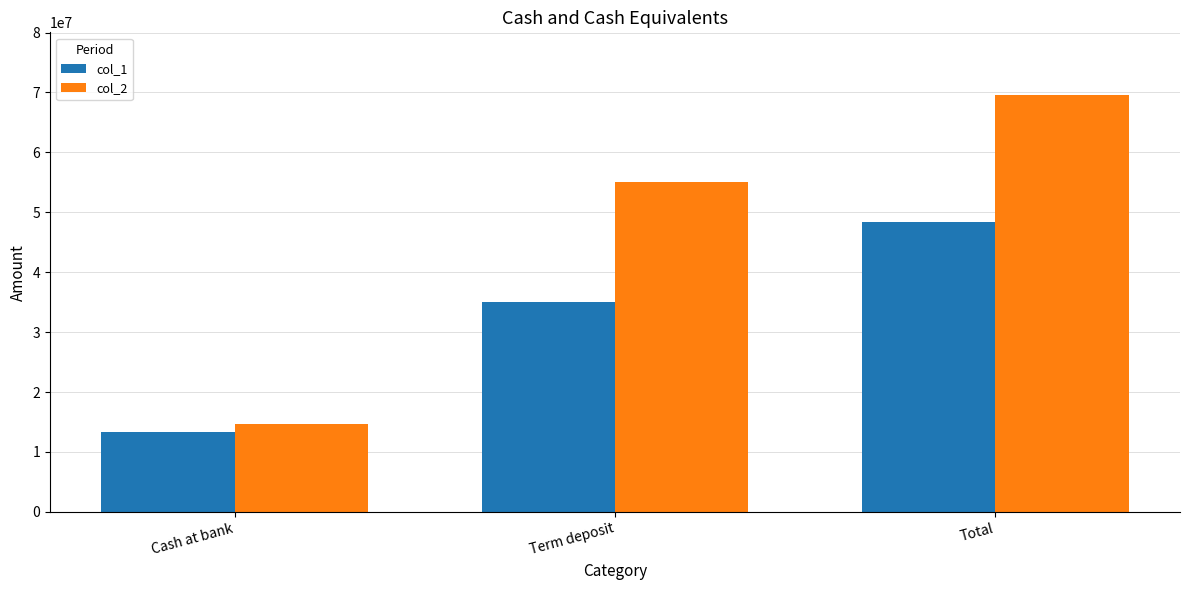

What is the sum of all col_2 values?

139198476